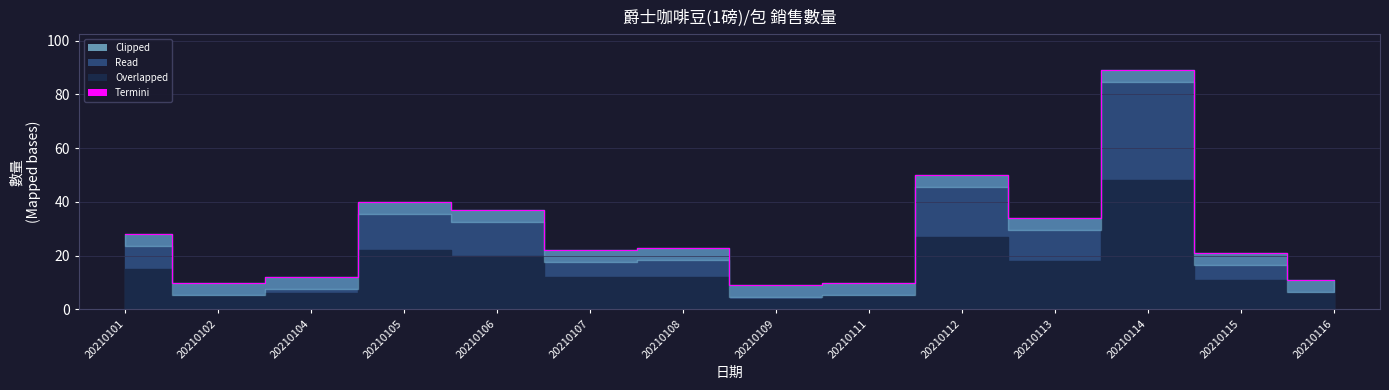

Approximately how many times larger is the value at 20210101 compared to 20210113?

0.8